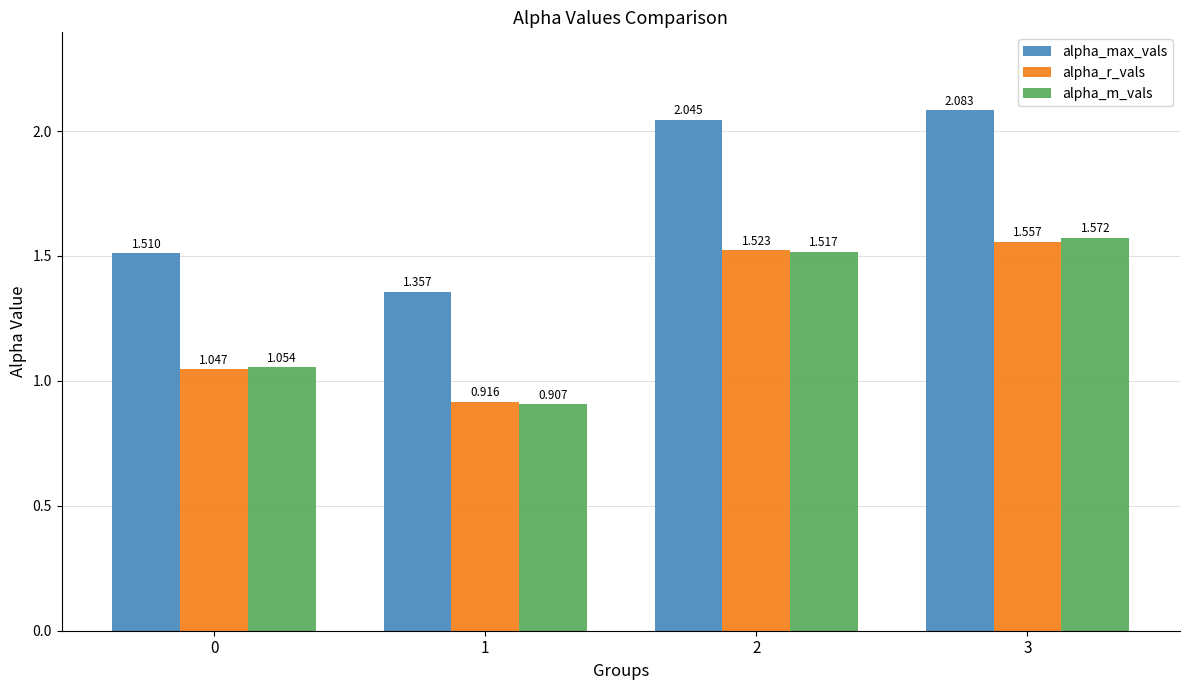

How many categories are shown in the chart?

4